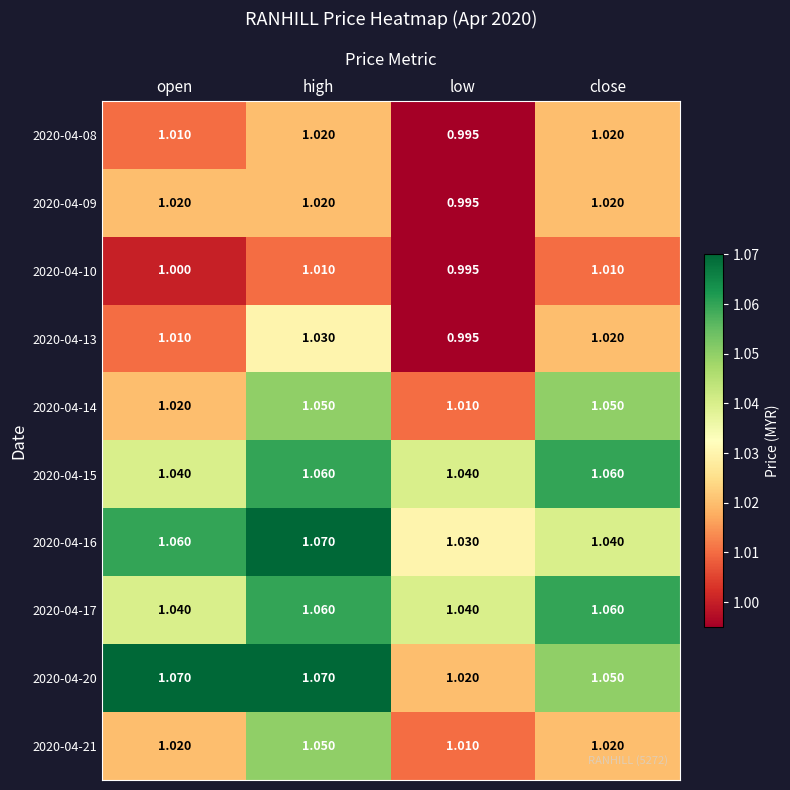

Is the value of 2020-04-16 at open greater than the value of 2020-04-10 at low?

Yes